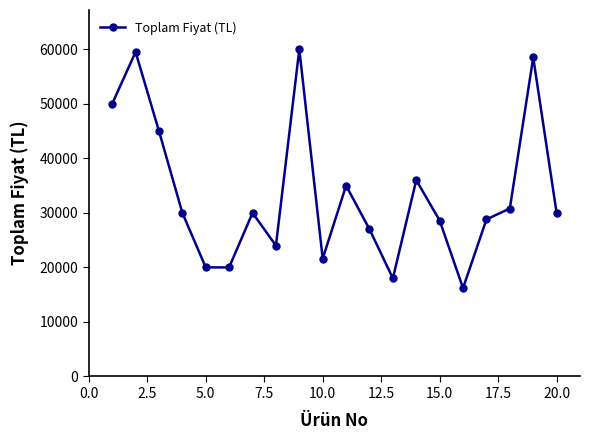

What is the difference between the maximum and minimum values?

43800